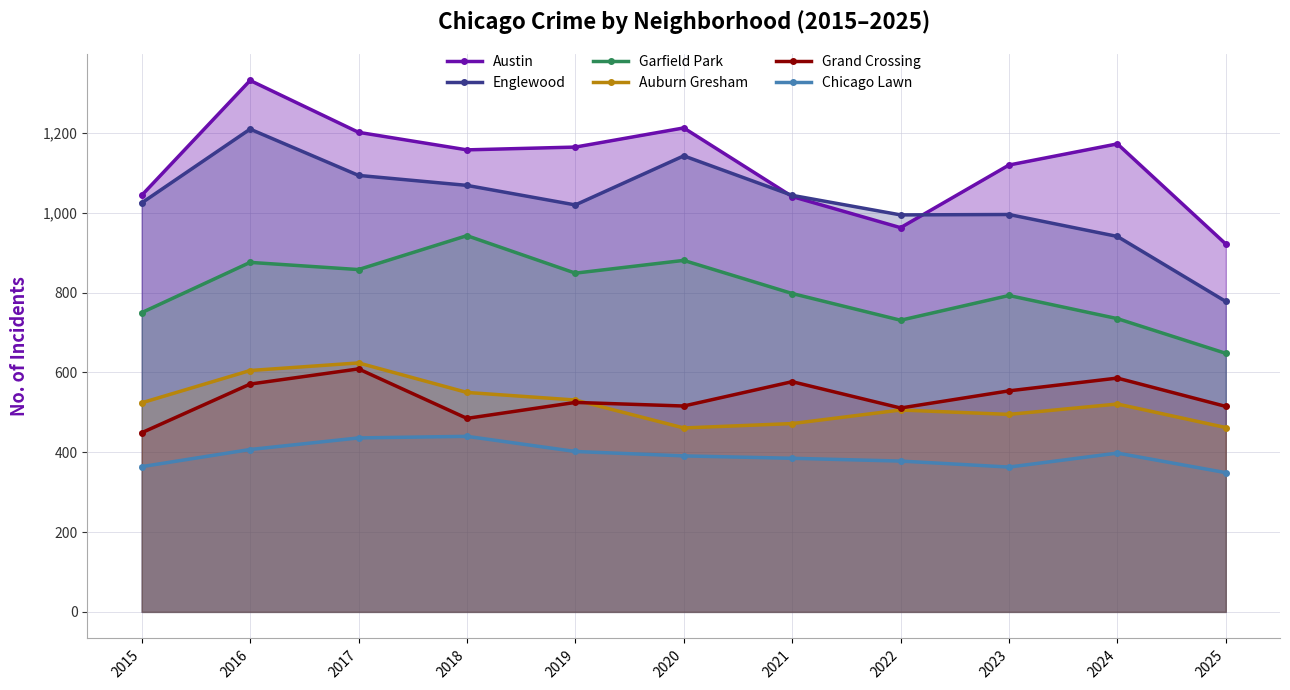

What is the difference between the maximum and second lowest values in the Auburn Gresham series?

162